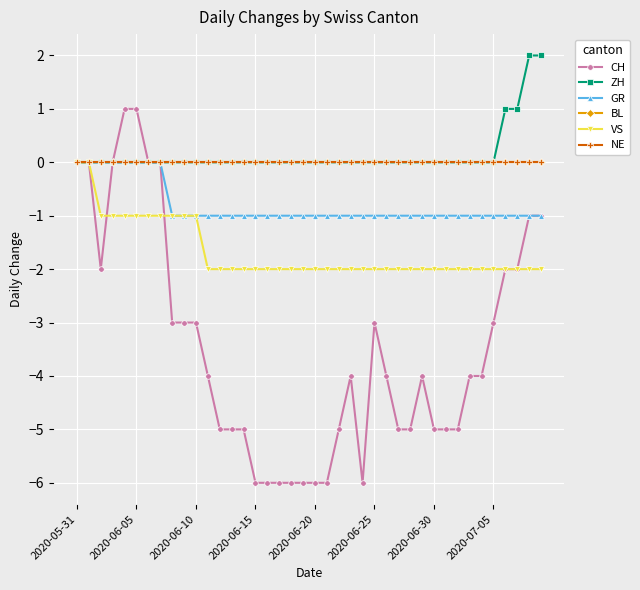

What is the value of the GR point at the 17th from the left?

-1